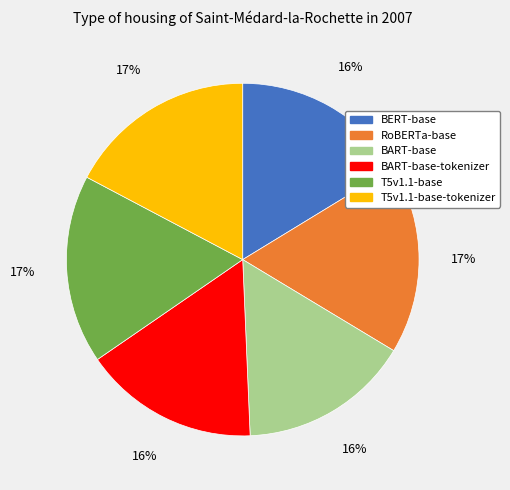

The BART-base-tokenizer slice represents 16% of the pie. True or false?

True